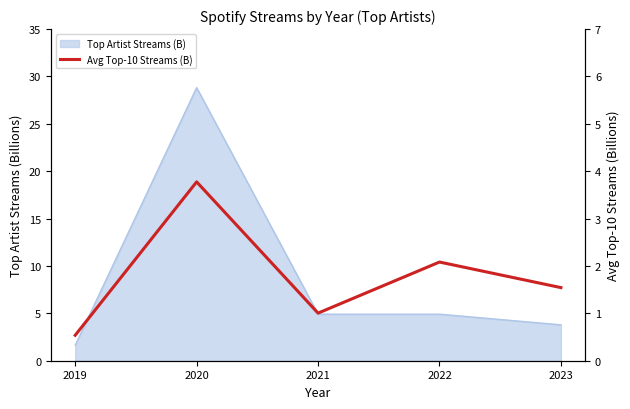

Which has a higher value, 2022 or 2020?

2020